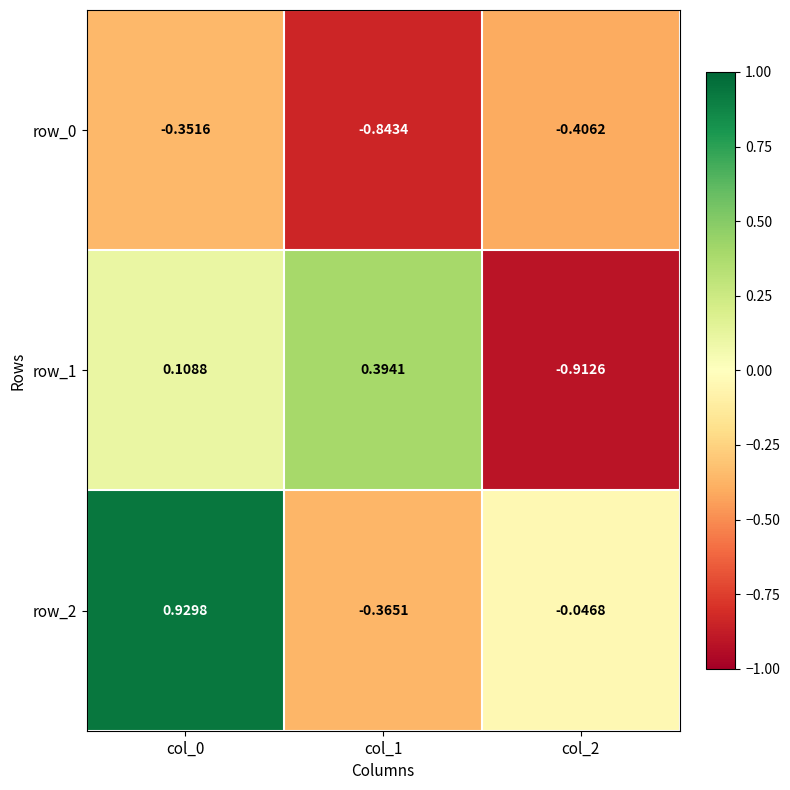

Is the value of row_2 at col_0 greater than the value of row_1 at col_2?

Yes